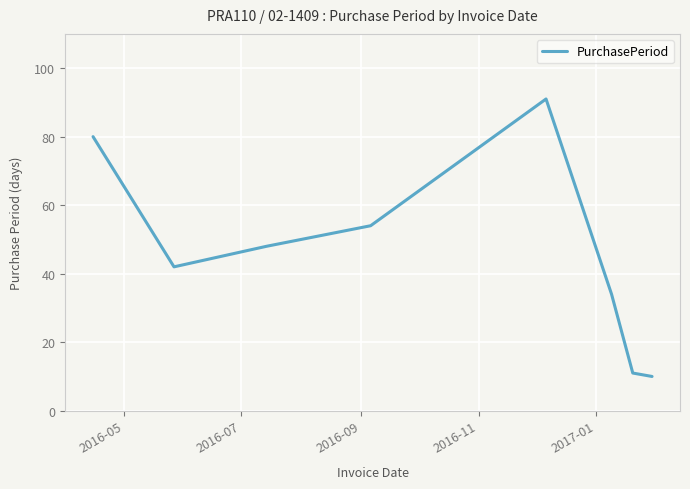

What is the minimum value shown in the chart?

10